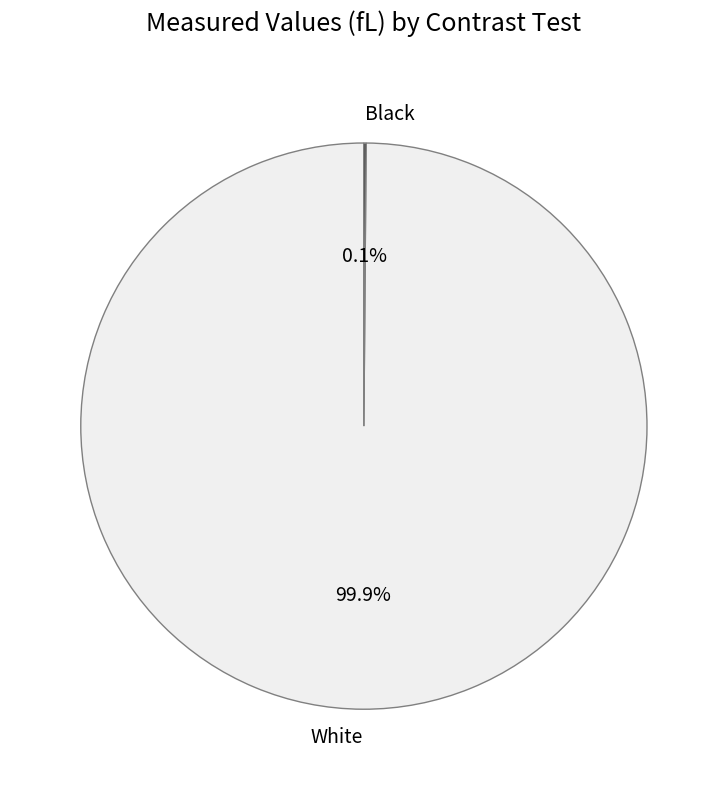

Is there any slice that represents more than half of the pie?

Yes